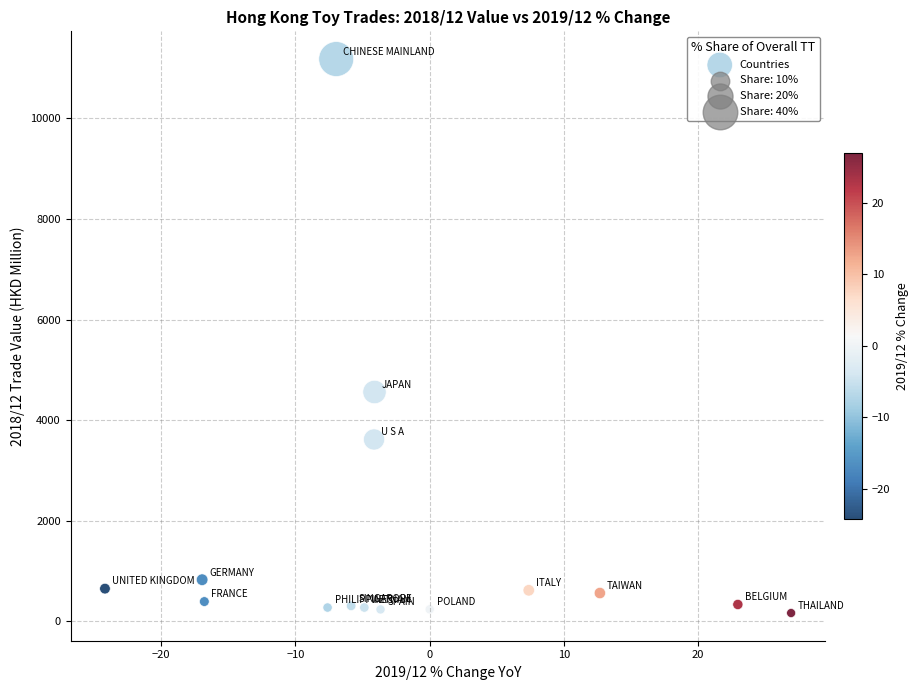

What is the range of Y values (max minus min)?

11015.8